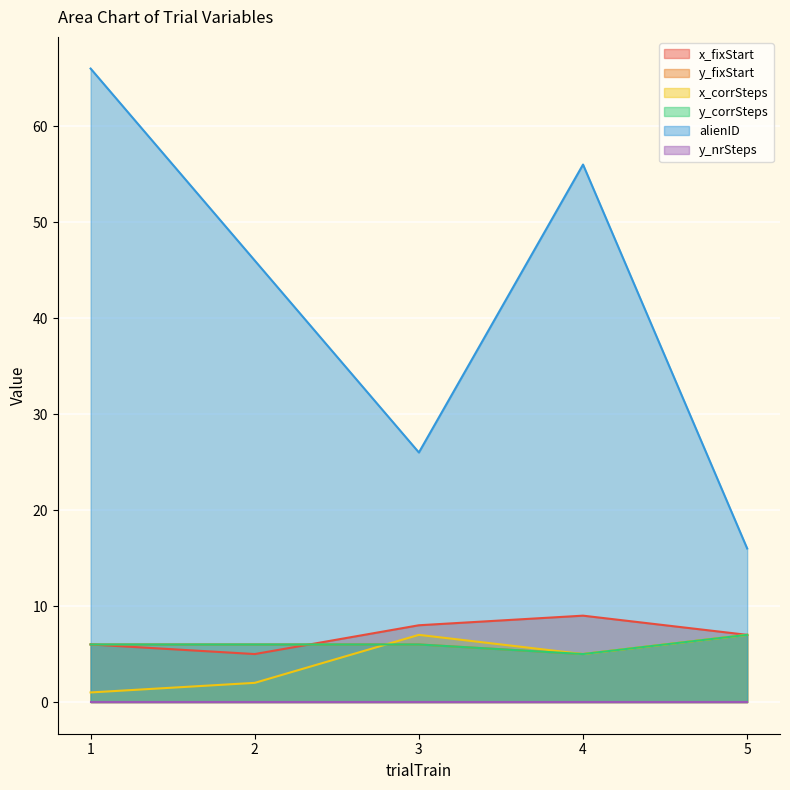

Where is x_fixStart nearest to the value 7?

5